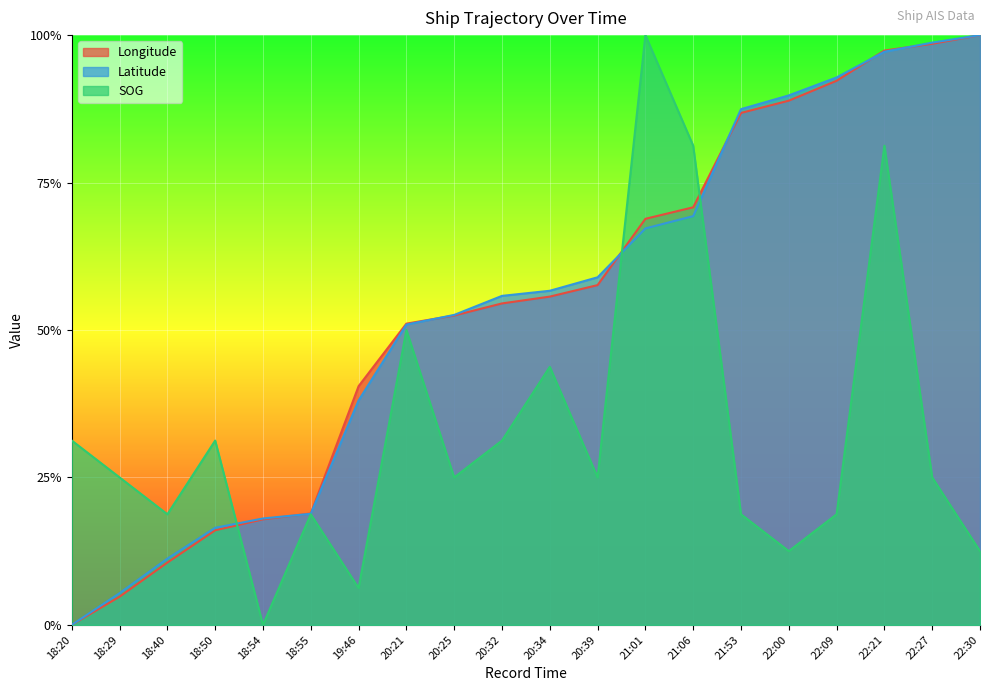

What is the label of the 3rd point from the left?

18:40